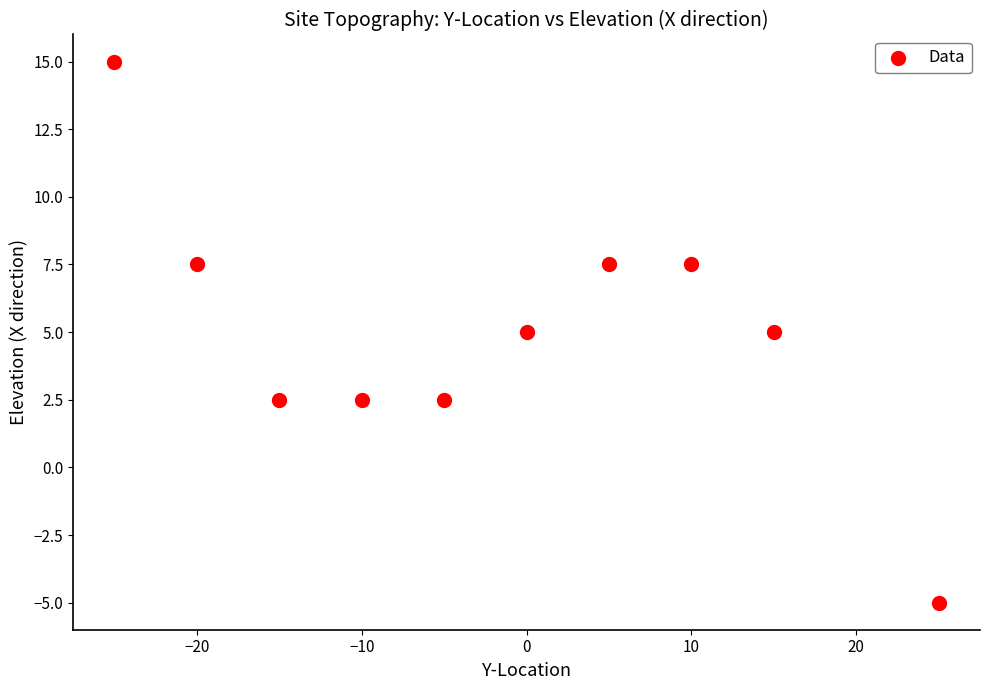

What is the range of Y values (max minus min)?

20.0